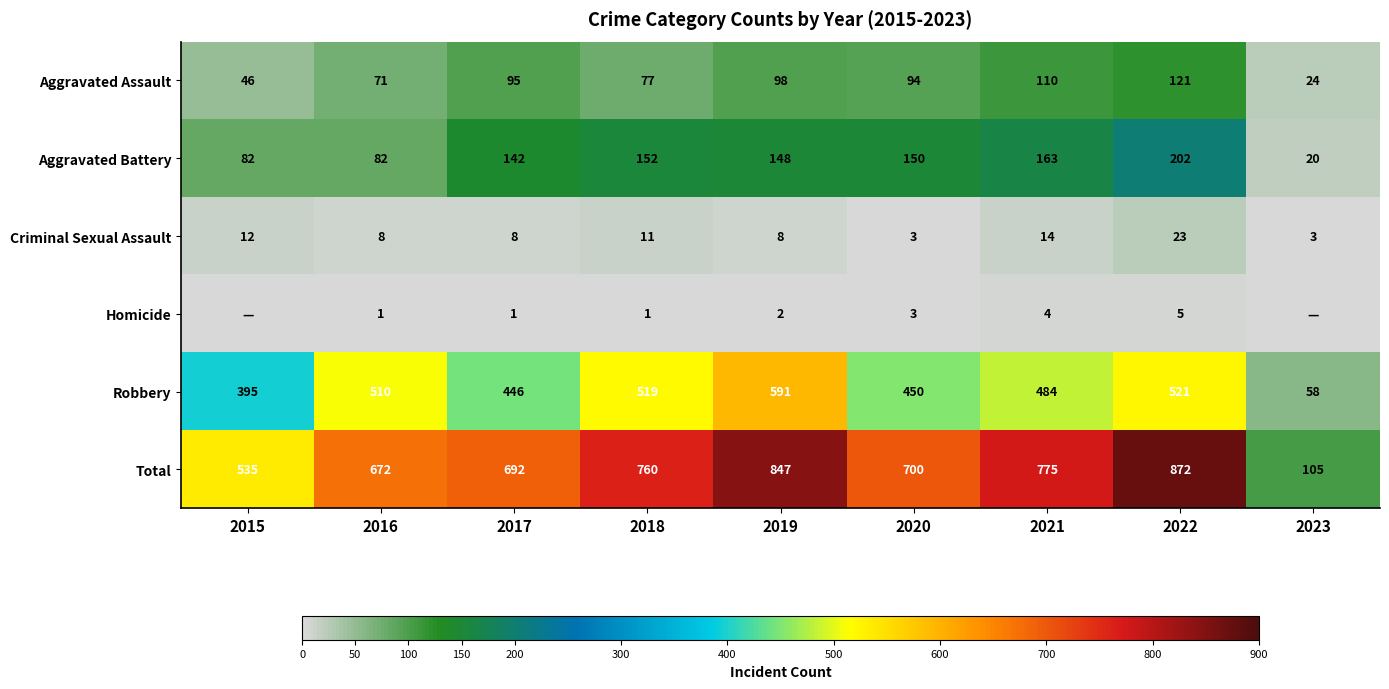

What is the difference between the highest and lowest values at 2022?

867